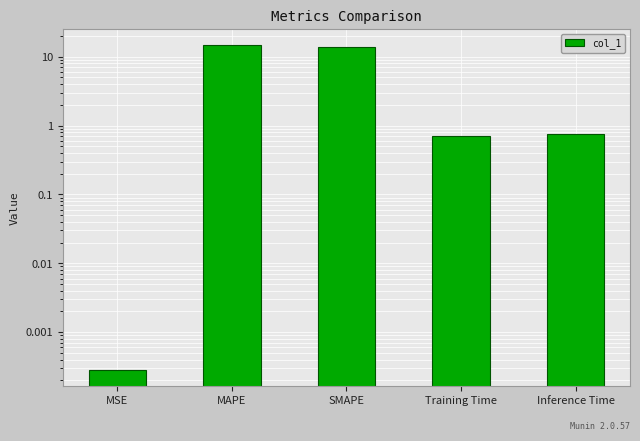

How many data points does each series have?

5